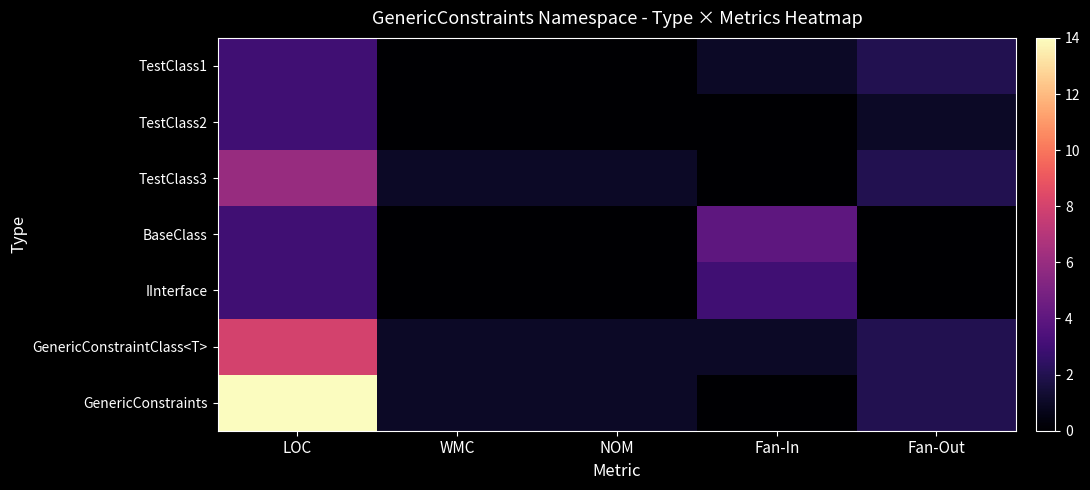

Reading left to right, transcribe all the data shown in this chart.

TestClass1: LOC=3	WMC=0	NOM=0	Fan-In=1	Fan-Out=2
TestClass2: LOC=3	WMC=0	NOM=0	Fan-In=0	Fan-Out=1
TestClass3: LOC=6	WMC=1	NOM=1	Fan-In=0	Fan-Out=2
BaseClass: LOC=3	WMC=0	NOM=0	Fan-In=4	Fan-Out=0
IInterface: LOC=3	WMC=0	NOM=0	Fan-In=3	Fan-Out=0
GenericConstraintClass<T>: LOC=8	WMC=1	NOM=1	Fan-In=1	Fan-Out=2
GenericConstraints: LOC=14	WMC=1	NOM=1	Fan-In=0	Fan-Out=2